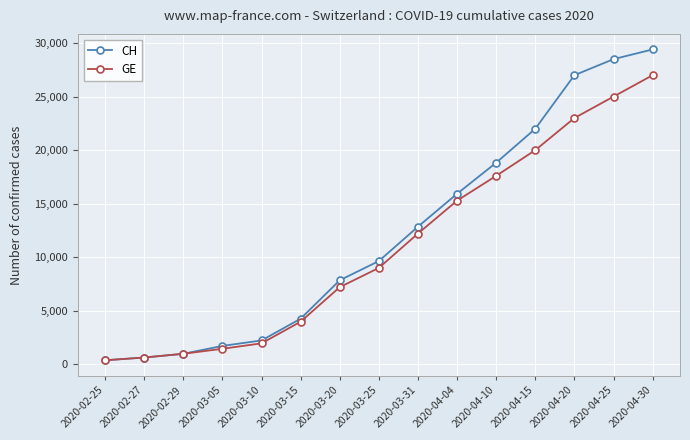

True or false: CH has more than 1 interior local peaks.

False